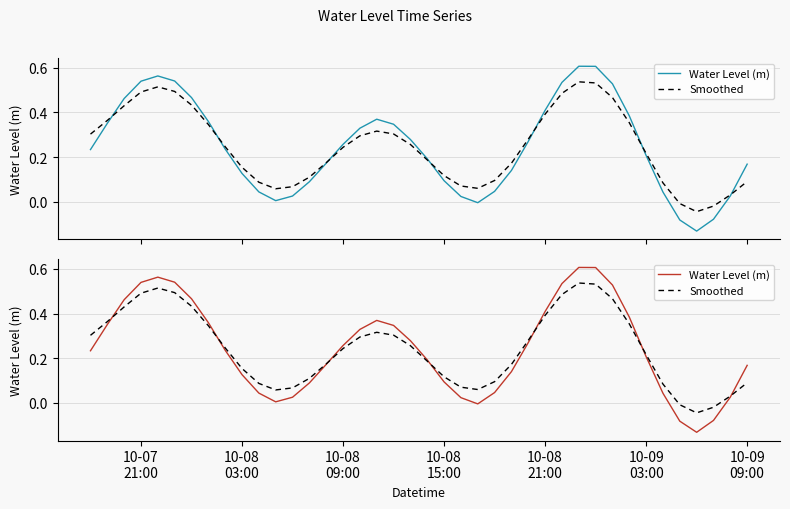

How many values in the Smoothed series are below 0?

3